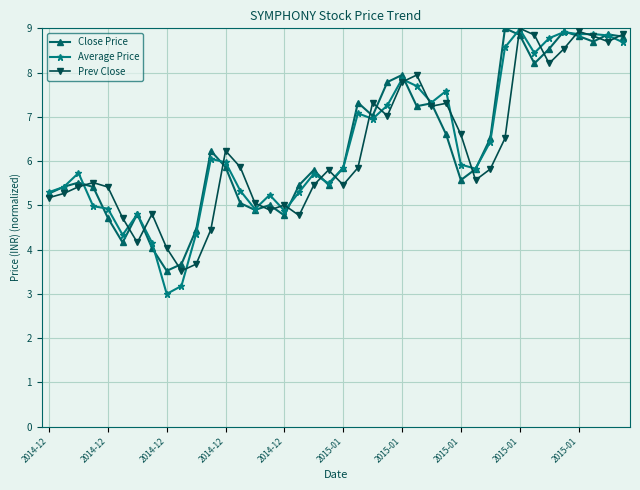

In Close Price, how many points are lower than both neighbors (excluding endpoints)?

10